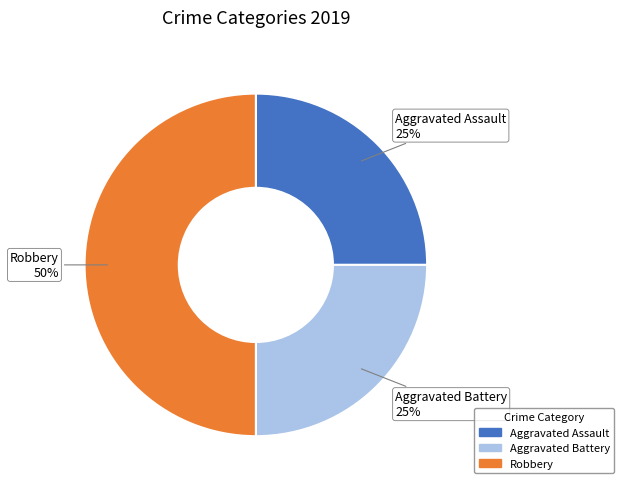

Which has a higher value, Aggravated Battery or Robbery?

Robbery